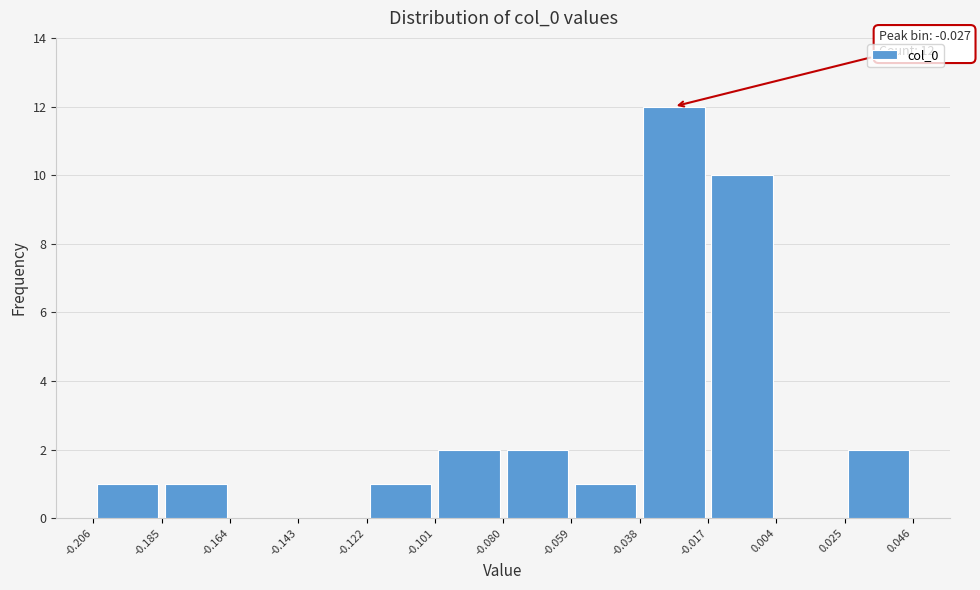

Over which range of the x-axis is the bar tallest?

-0.038 to -0.017